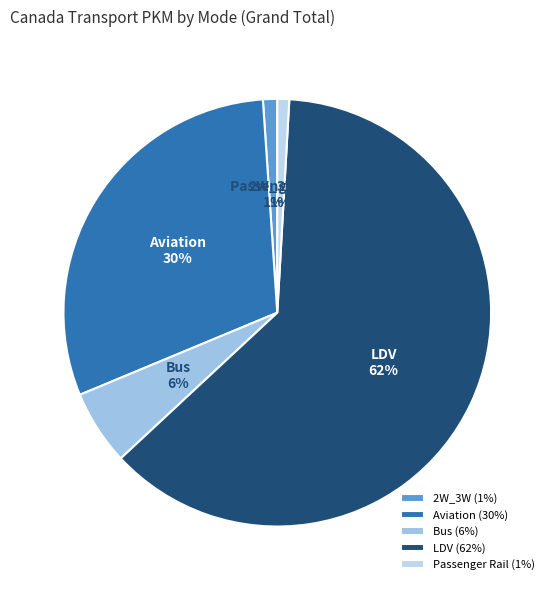

Between Bus and Aviation, which is larger?

Aviation